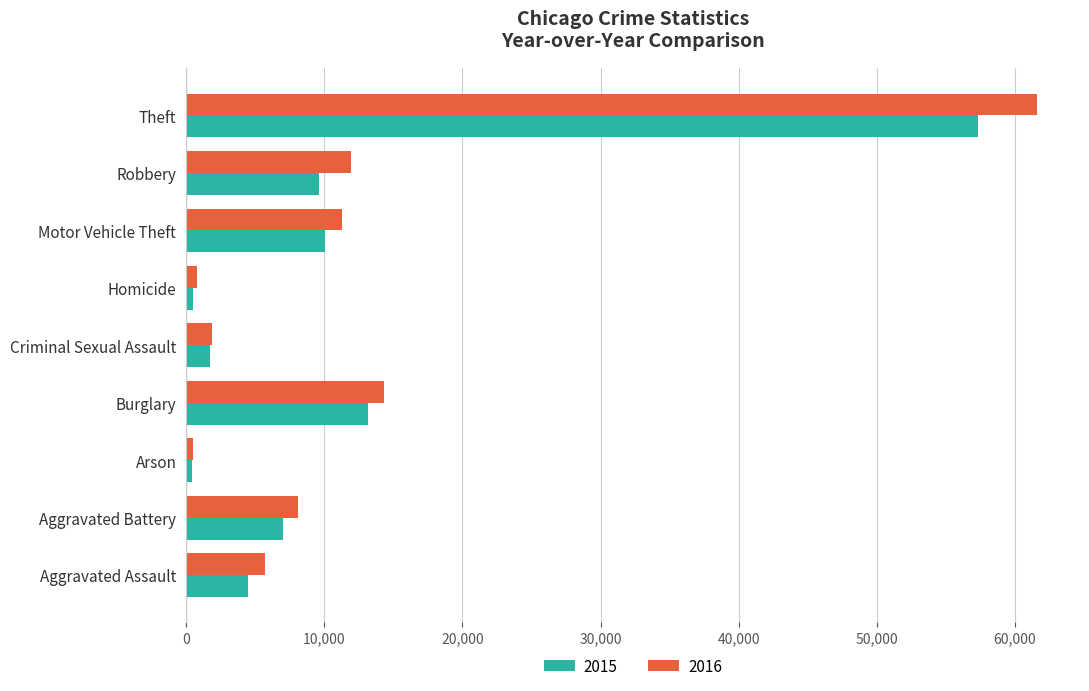

At which label is 2015 closest to 28899?

Burglary